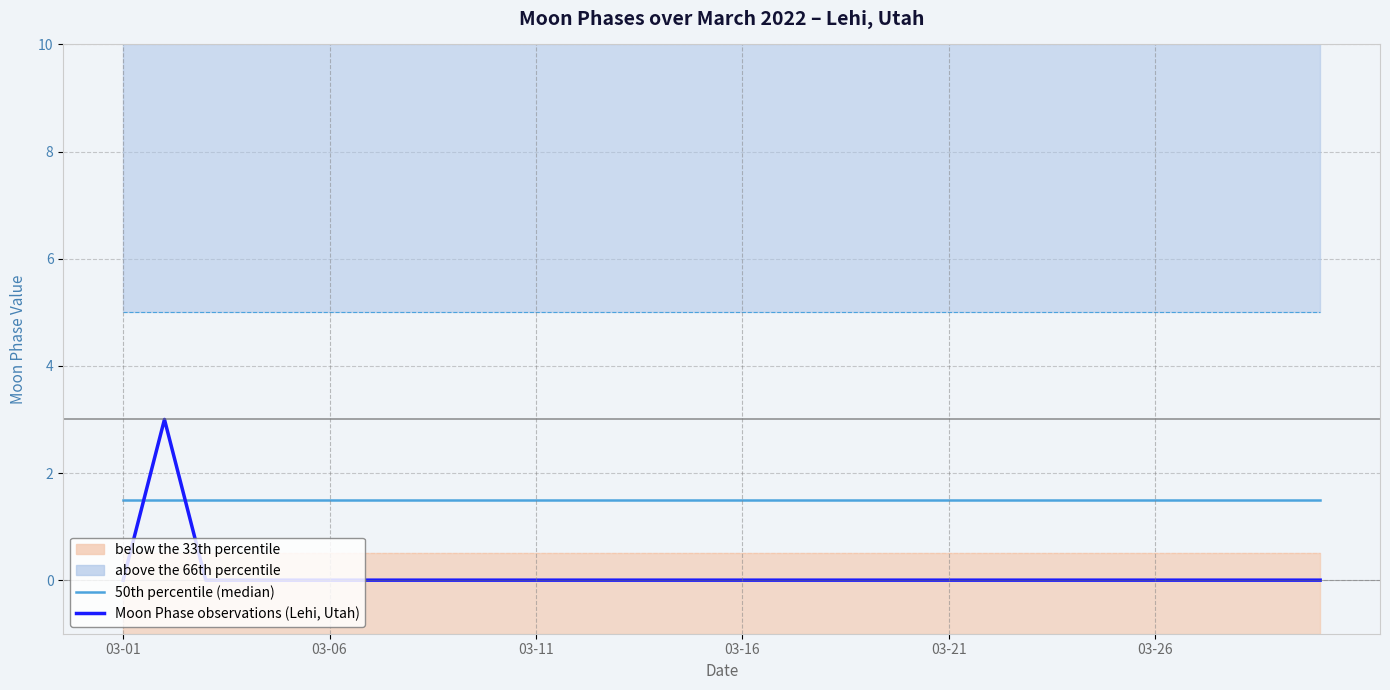

Reading right to left, what are all the values shown in this chart?

50th percentile (median): 1.5	1.5	1.5	1.5	1.5	1.5	1.5	1.5	1.5	1.5	1.5	1.5	1.5	1.5	1.5	1.5	1.5	1.5	1.5	1.5	1.5	1.5	1.5	1.5	1.5	1.5	1.5	1.5	1.5	1.5
Moon Phase observations (Lehi, Utah): 0.0	0.0	0.0	0.0	0.0	0.0	0.0	0.0	0.0	0.0	0.0	0.0	0.0	0.0	0.0	0.0	0.0	0.0	0.0	0.0	0.0	0.0	0.0	0.0	0.0	0.0	0.0	0.0	3.0	0.0